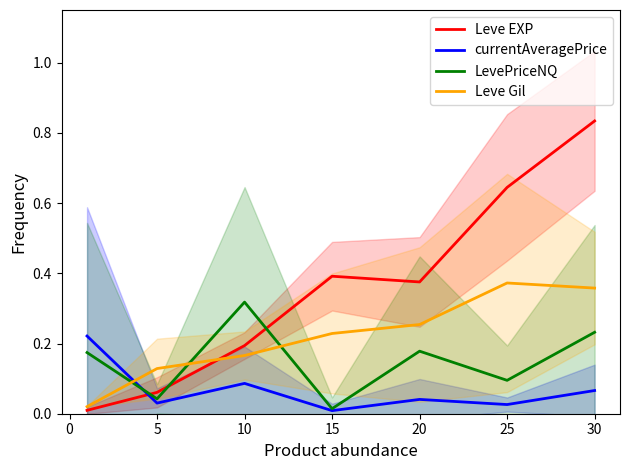

Reading left to right, transcribe all the data shown in this chart.

Leve EXP: 0.0	0.1	0.2	0.4	0.4	0.6	0.8
currentAveragePrice: 0.2	0.0	0.1	0.0	0.0	0.0	0.1
LevePriceNQ: 0.2	0.0	0.3	0.0	0.2	0.1	0.2
Leve Gil: 0.0	0.1	0.2	0.2	0.3	0.4	0.4